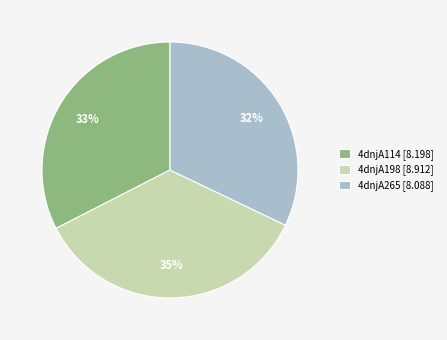

To the nearest percent, what is the combined percentage of 4dnjA198 and 4dnjA265?

67%